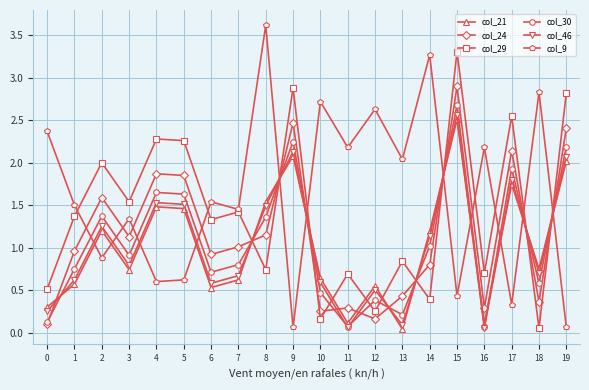

True or false: col_9 has more than 2 interior local peaks.

True